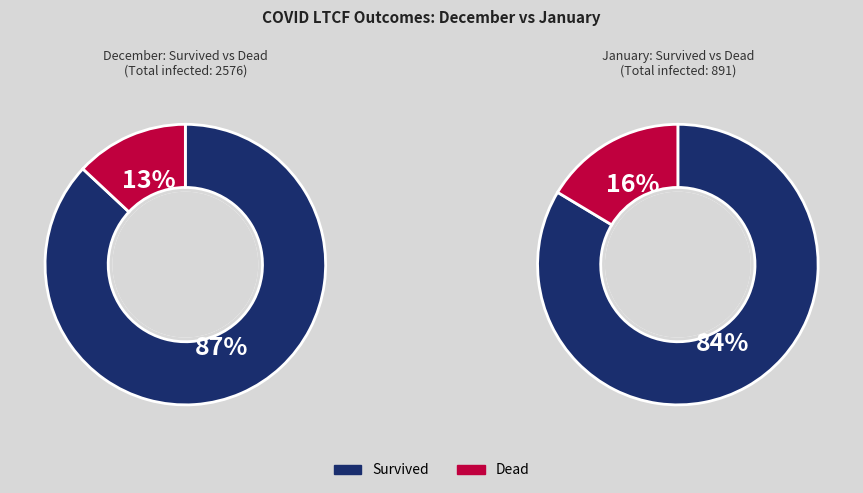

How many segments does this pie chart have?

2